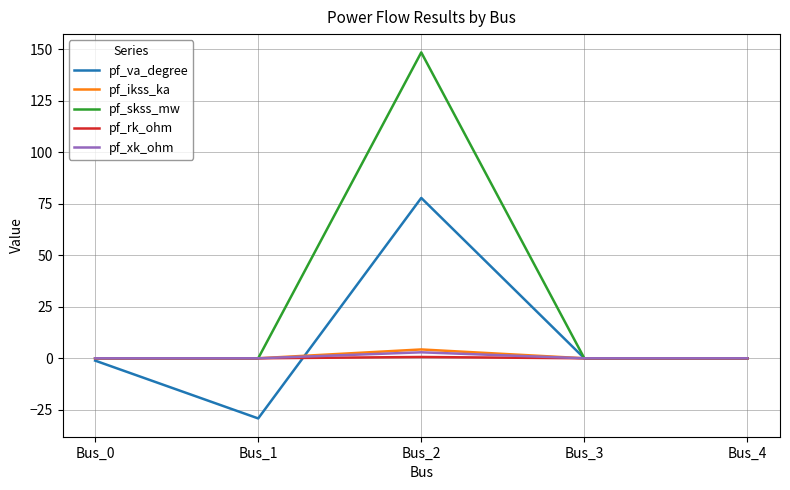

True or false: pf_rk_ohm has a value of 0.0 at Bus_1.

True